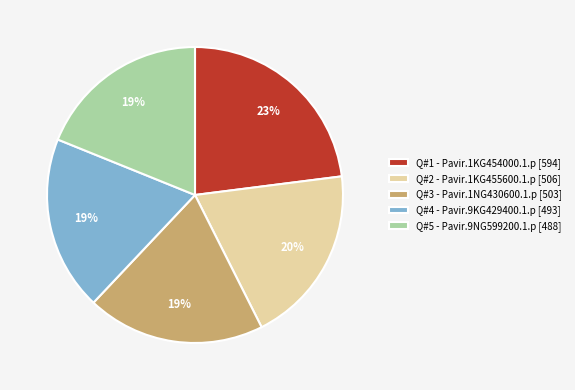

To the nearest percent, what is the difference between the largest and smallest slice percentages?

4%